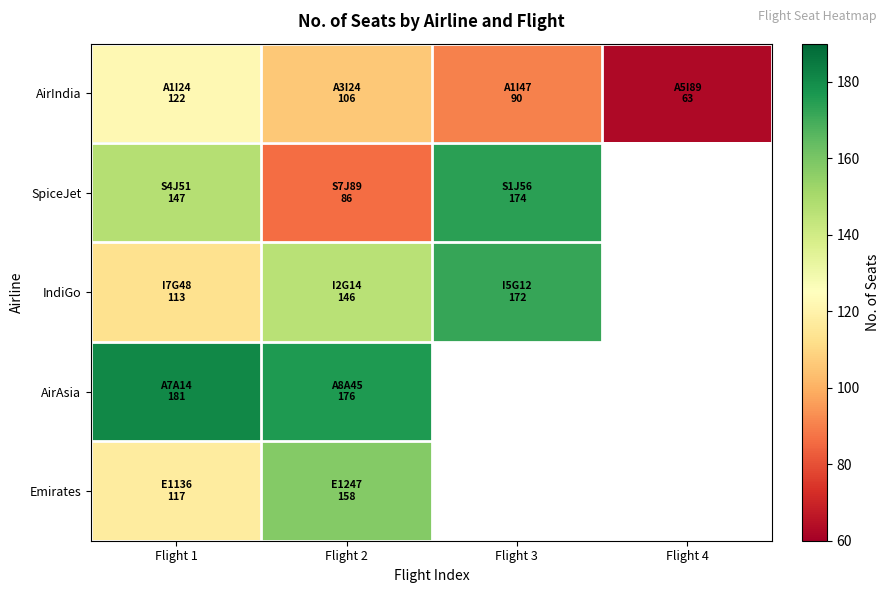

At which category does the chart reach its peak across all series?

Flight 1